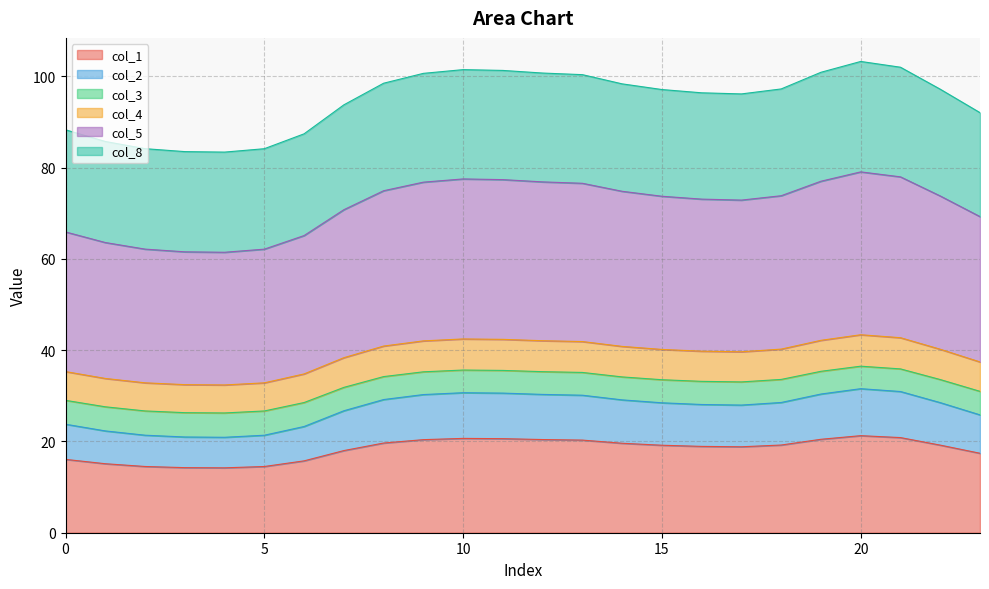

True or false: col_5 and col_8 cross at least once.

False